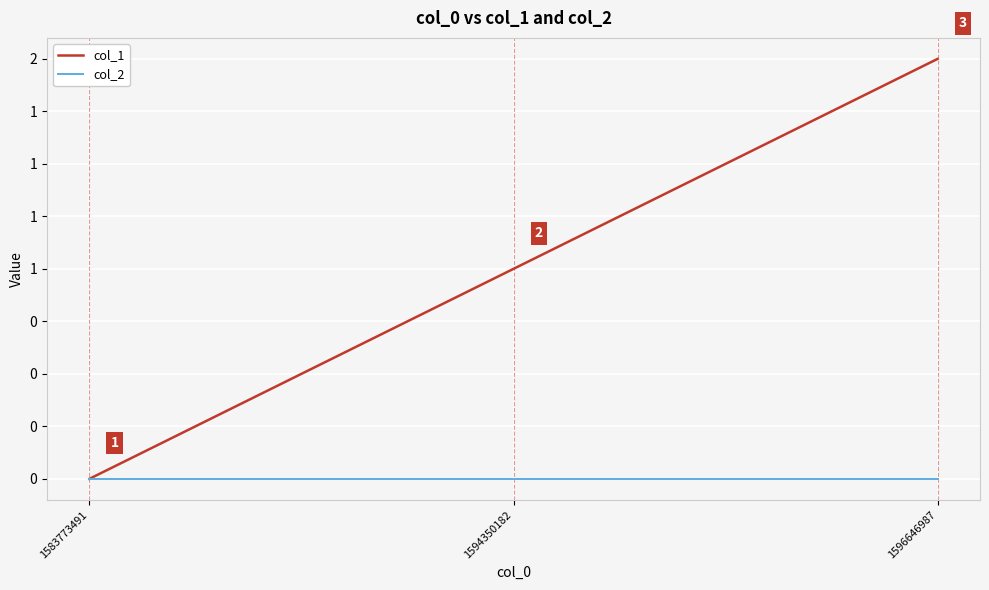

At which label does col_1 reach its minimum?

1583773491